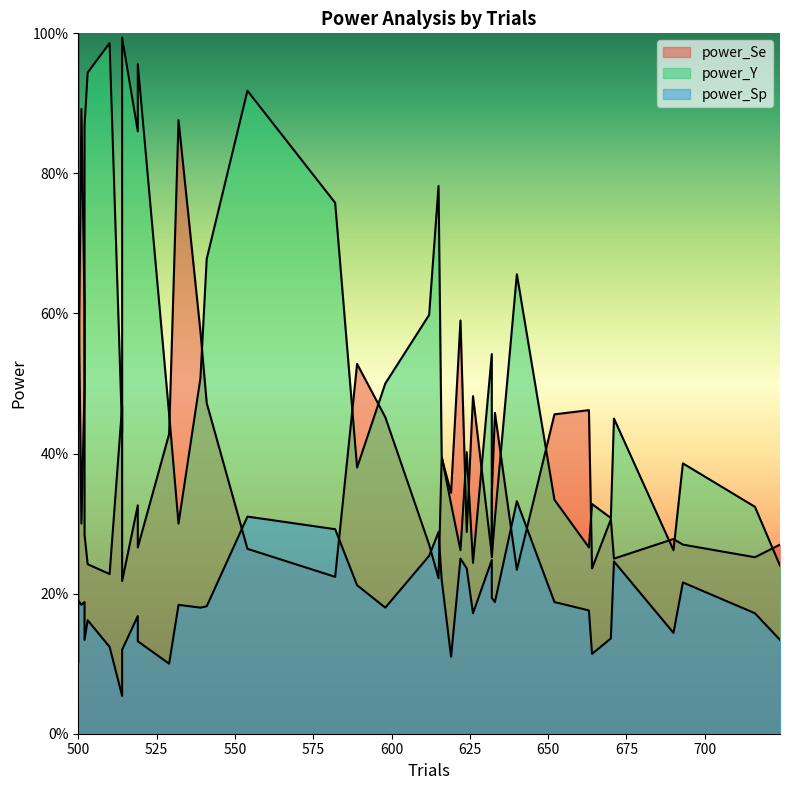

List the series in order of their peak value, highest first.

power_Y, power_Se, power_Sp